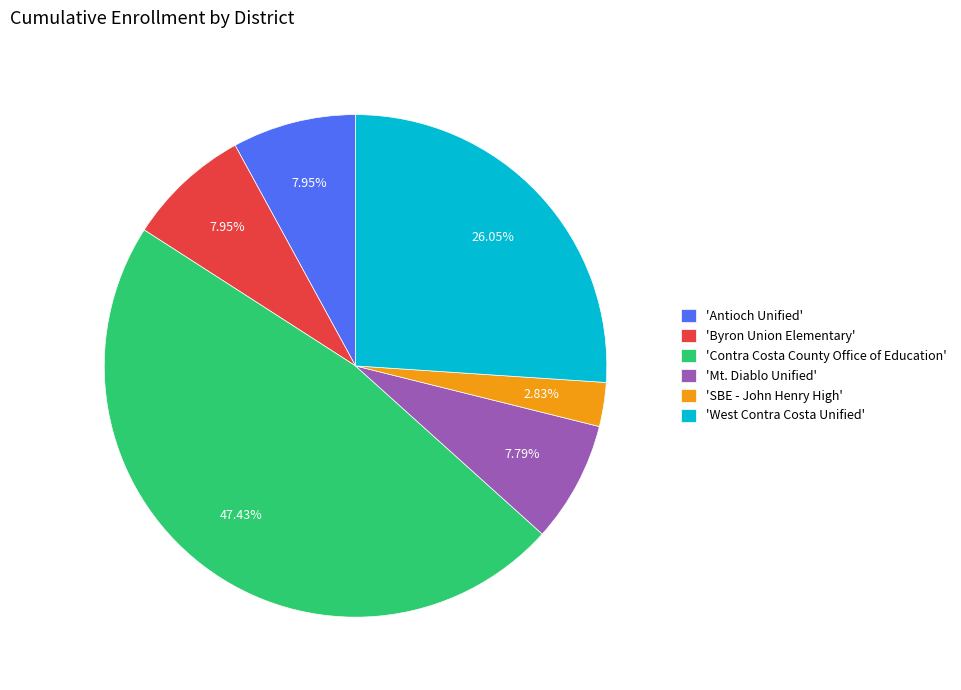

Combined, do 'West Contra Costa Unified' and 'Contra Costa County Office of Education' account for over 50%?

Yes